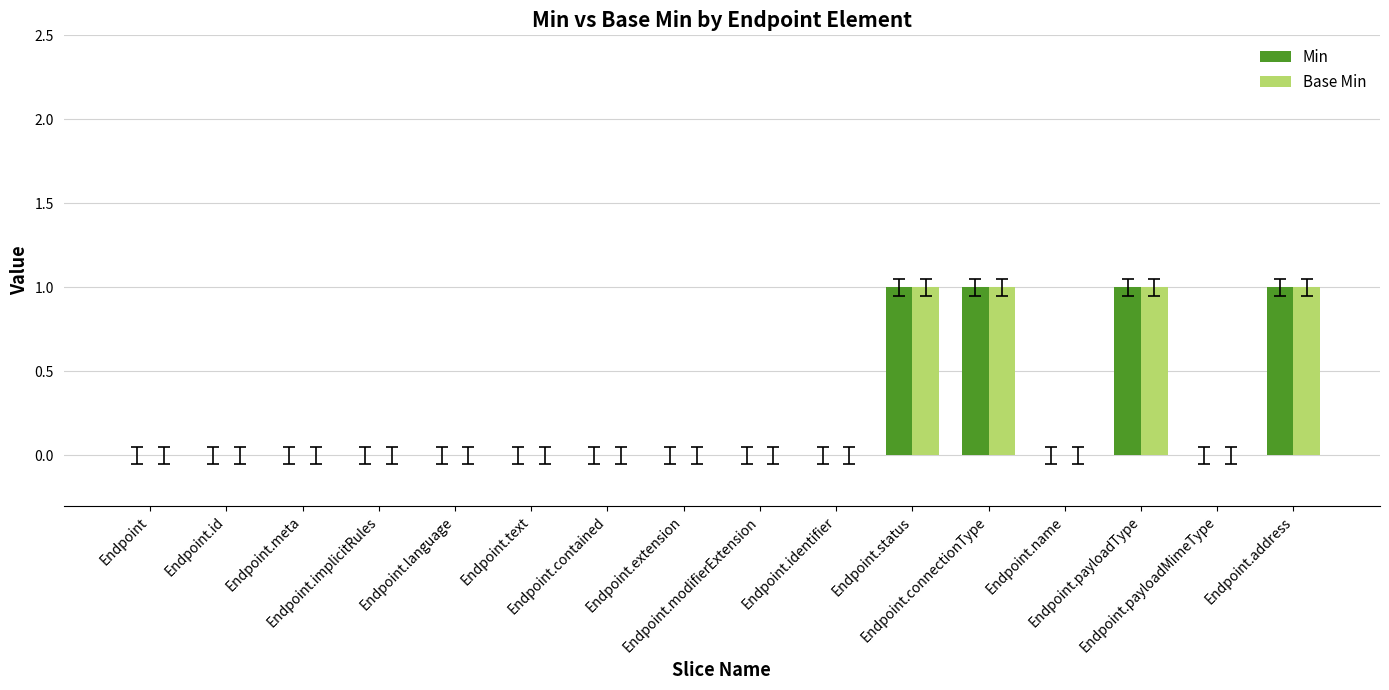

Reading left to right, extract all data points from this chart.

Min: Endpoint=0	Endpoint.id=0	Endpoint.meta=0	Endpoint.implicitRules=0	Endpoint.language=0	Endpoint.text=0	Endpoint.contained=0	Endpoint.extension=0	Endpoint.modifierExtension=0	Endpoint.identifier=0	Endpoint.status=1	Endpoint.connectionType=1	Endpoint.name=0	Endpoint.payloadType=1	Endpoint.payloadMimeType=0	Endpoint.address=1
Base Min: Endpoint=0	Endpoint.id=0	Endpoint.meta=0	Endpoint.implicitRules=0	Endpoint.language=0	Endpoint.text=0	Endpoint.contained=0	Endpoint.extension=0	Endpoint.modifierExtension=0	Endpoint.identifier=0	Endpoint.status=1	Endpoint.connectionType=1	Endpoint.name=0	Endpoint.payloadType=1	Endpoint.payloadMimeType=0	Endpoint.address=1